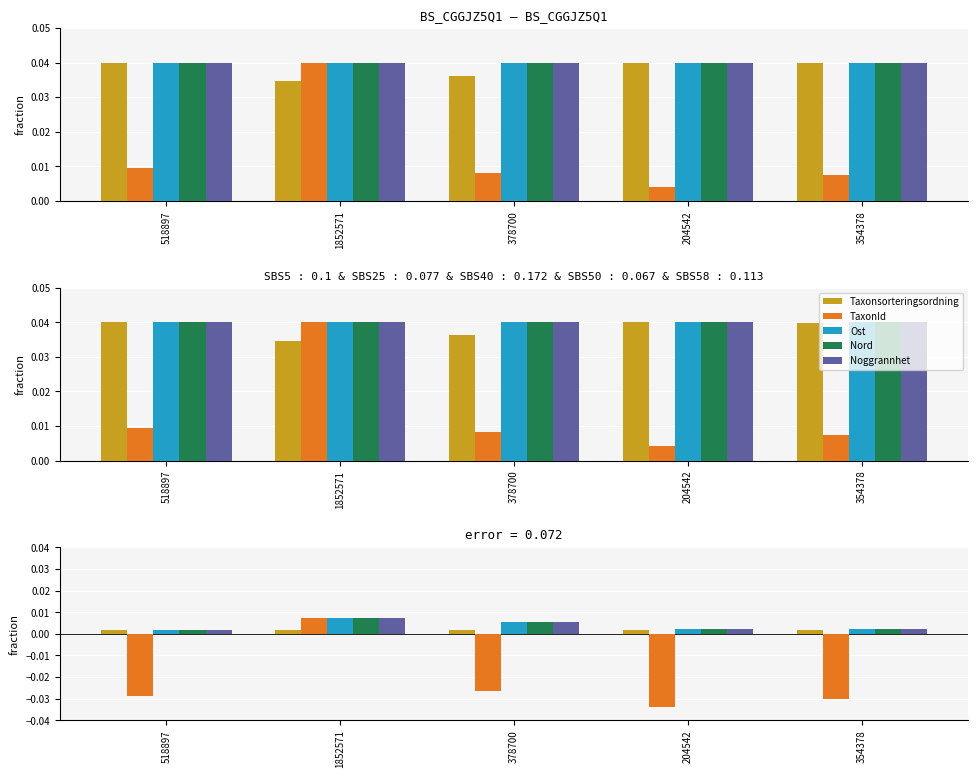

Which series has the largest total across all categories?

Ost